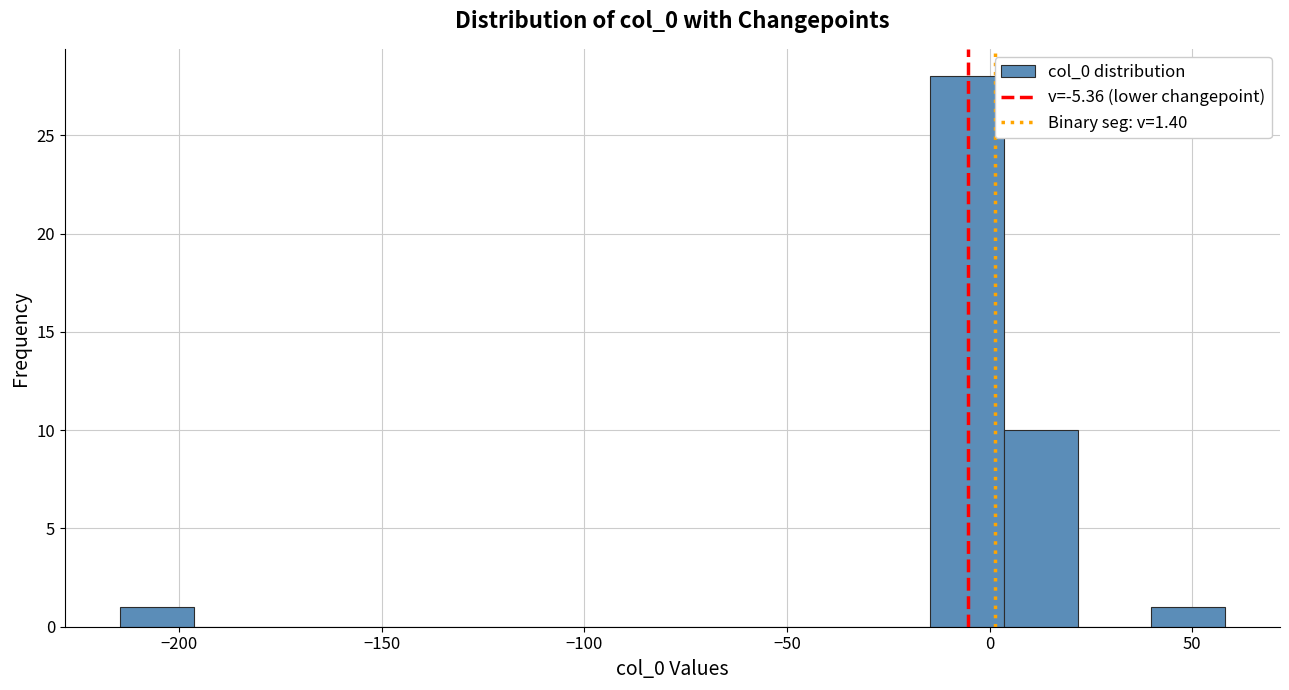

Around what value on the x-axis is the tallest bar? Give the approximate position of its centre, as read against the axis.

-5